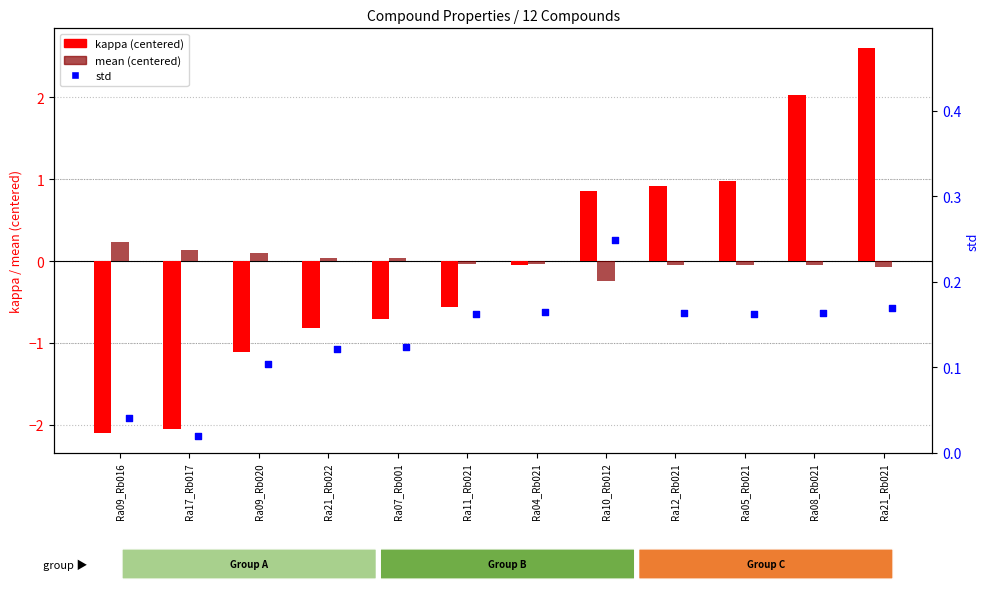

What are all the series names shown in the legend?

kappa (centered), mean (centered), std